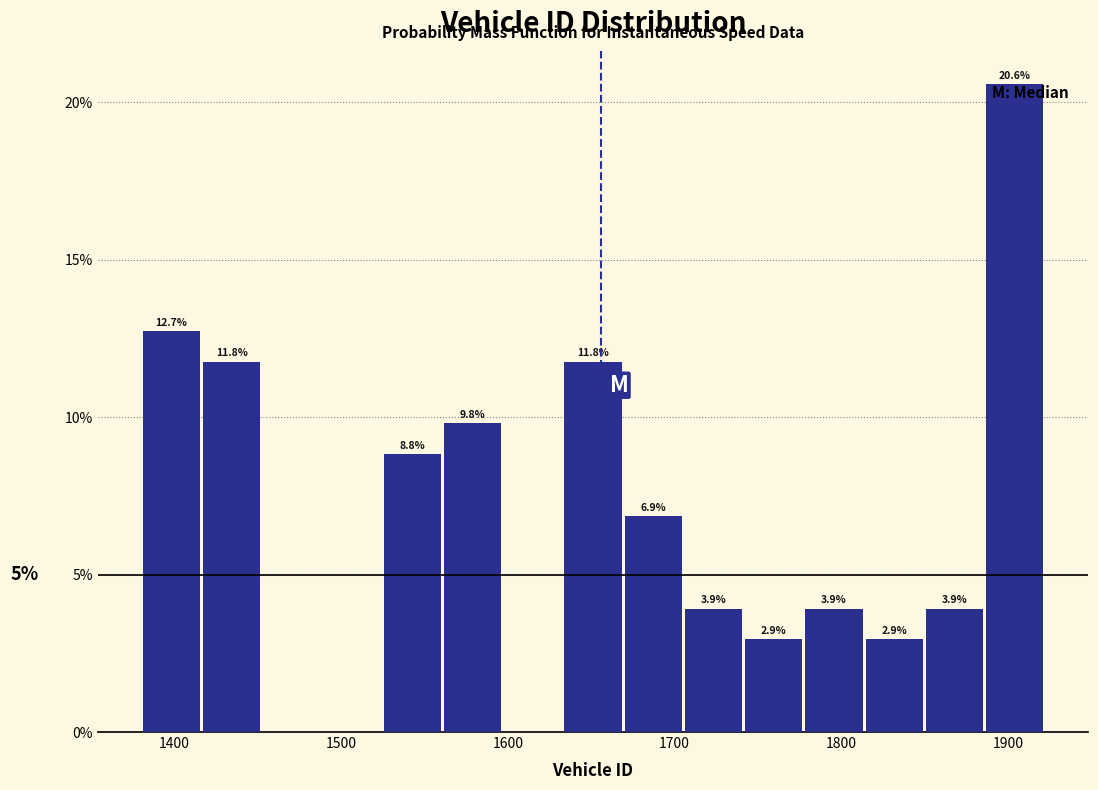

Around what value on the x-axis is the tallest bar? Give the approximate position of its centre, as read against the axis.

1900